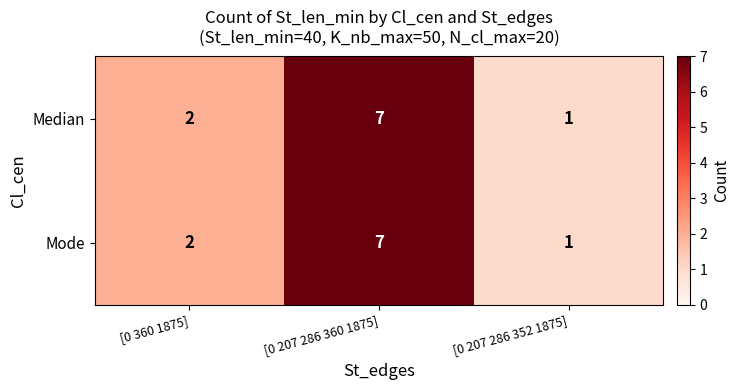

How many distinct data groups are displayed?

2